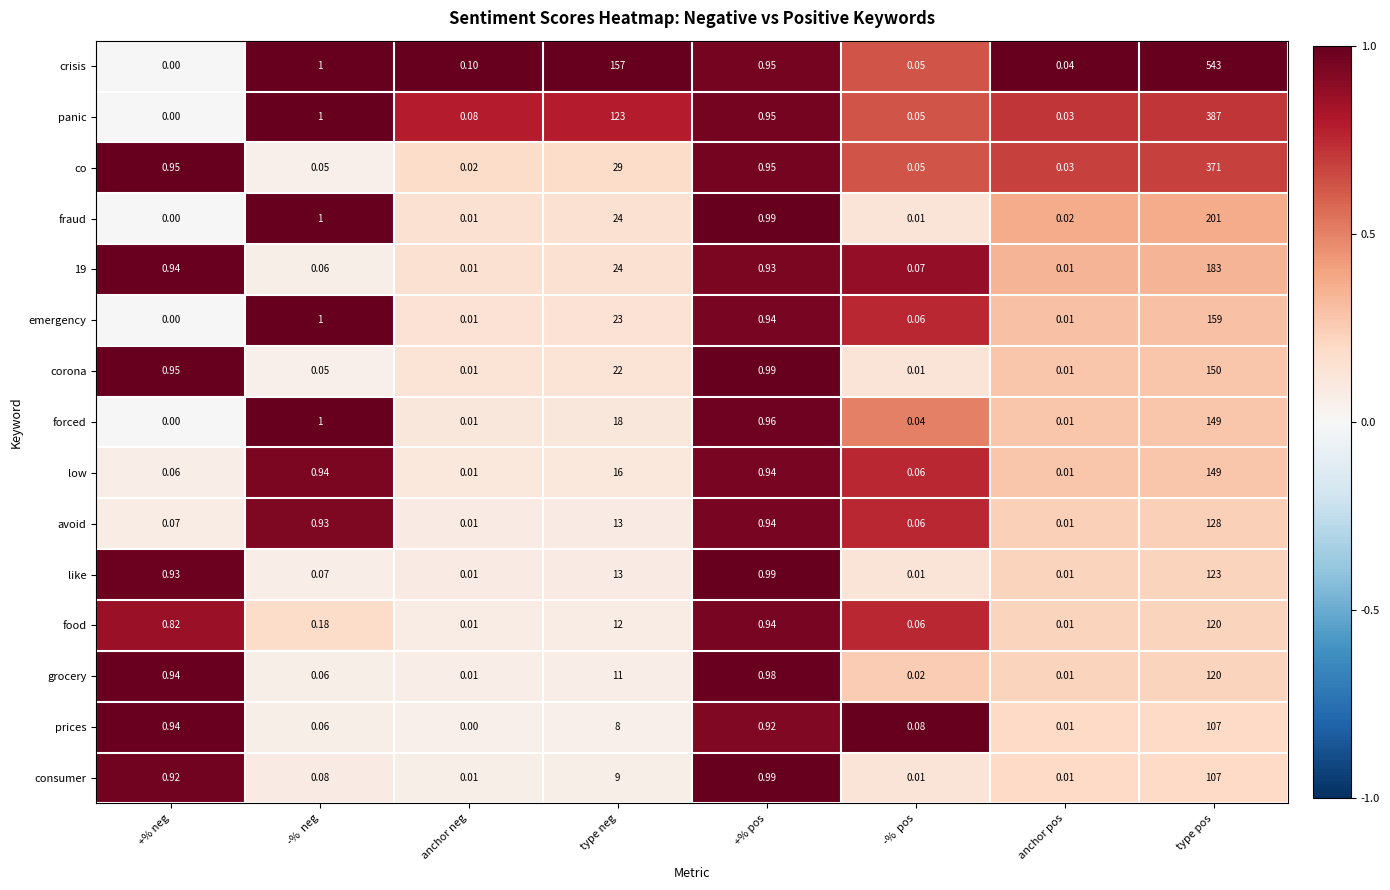

Which category has the lowest value in the forced series?

+% neg